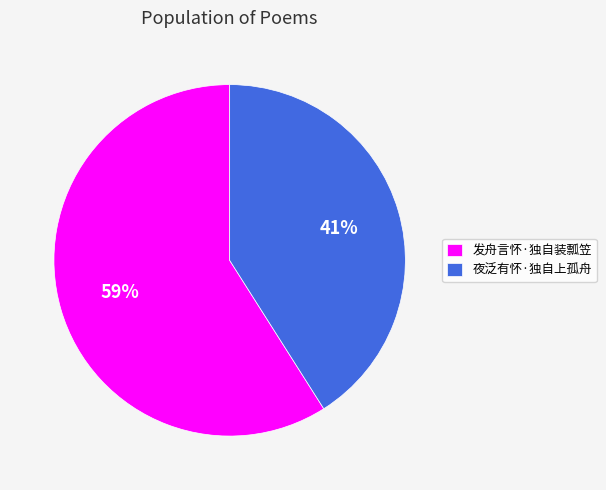

What percentage is the 发舟言怀·独自装瓢笠 slice, to the nearest percent?

59%